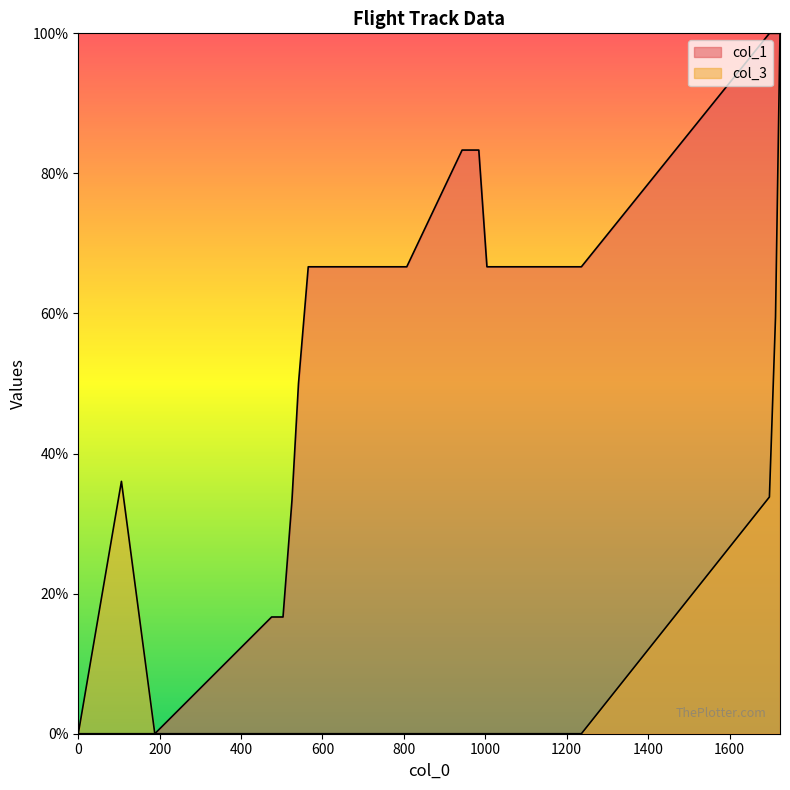

Reading left to right, what are all the values shown in this chart?

col_1: 0.0	0.0	0.0	16.7	16.7	33.3	50.0	66.7	66.7	66.7	66.7	66.7	66.7	66.7	66.7	66.7	66.7	66.7	66.7	66.7	66.7	66.7	66.7	66.7	83.3	83.3	83.3	66.7	66.7	66.7	66.7	66.7	66.7	100.0	100.0	100.0
col_3: 0.0	36.0	0.0	0.0	0.0	0.0	0.0	0.0	0.0	0.0	0.0	0.0	0.0	0.0	0.0	0.0	0.0	0.0	0.0	0.0	0.0	0.0	0.0	0.0	0.0	0.0	0.0	0.0	0.0	0.0	0.0	0.0	0.0	33.8	59.5	100.0